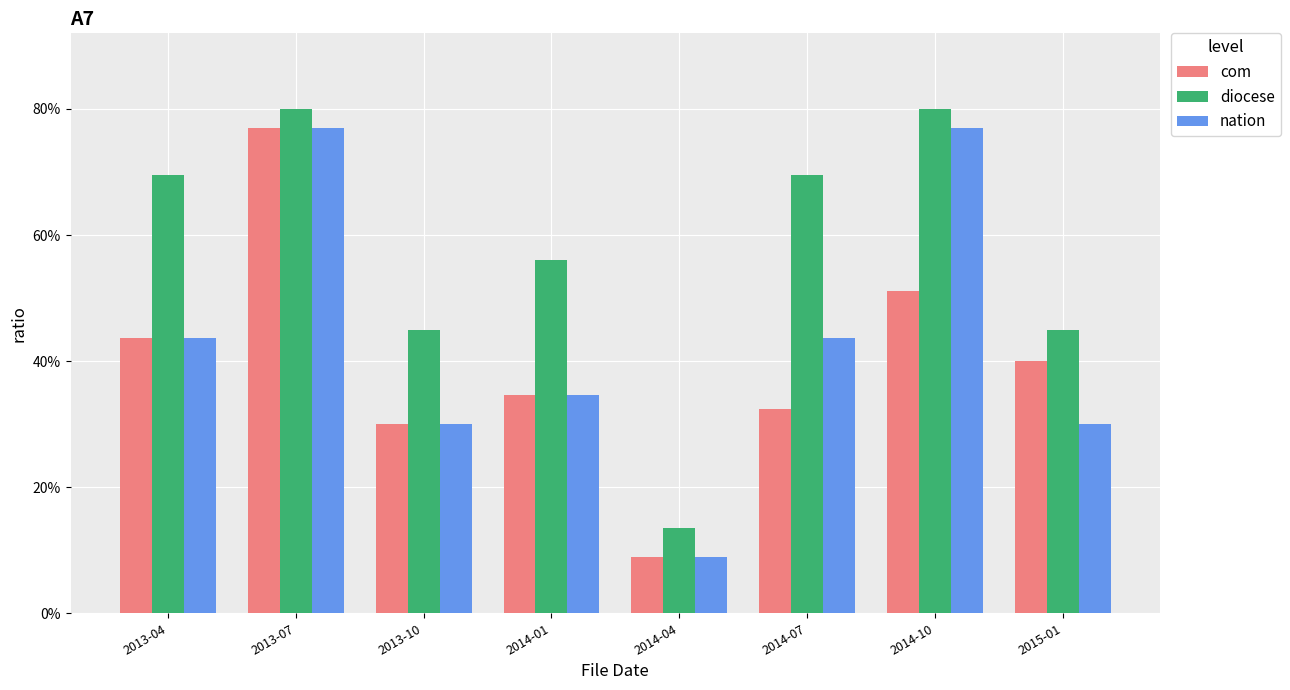

The diocese series shows 116.2 at 2014-07. True or false?

False